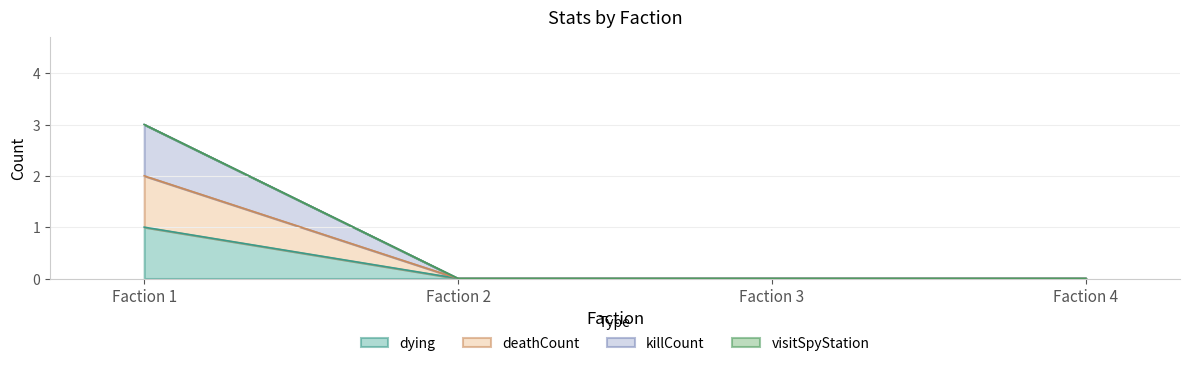

Does the chart have visible grid lines?

Yes